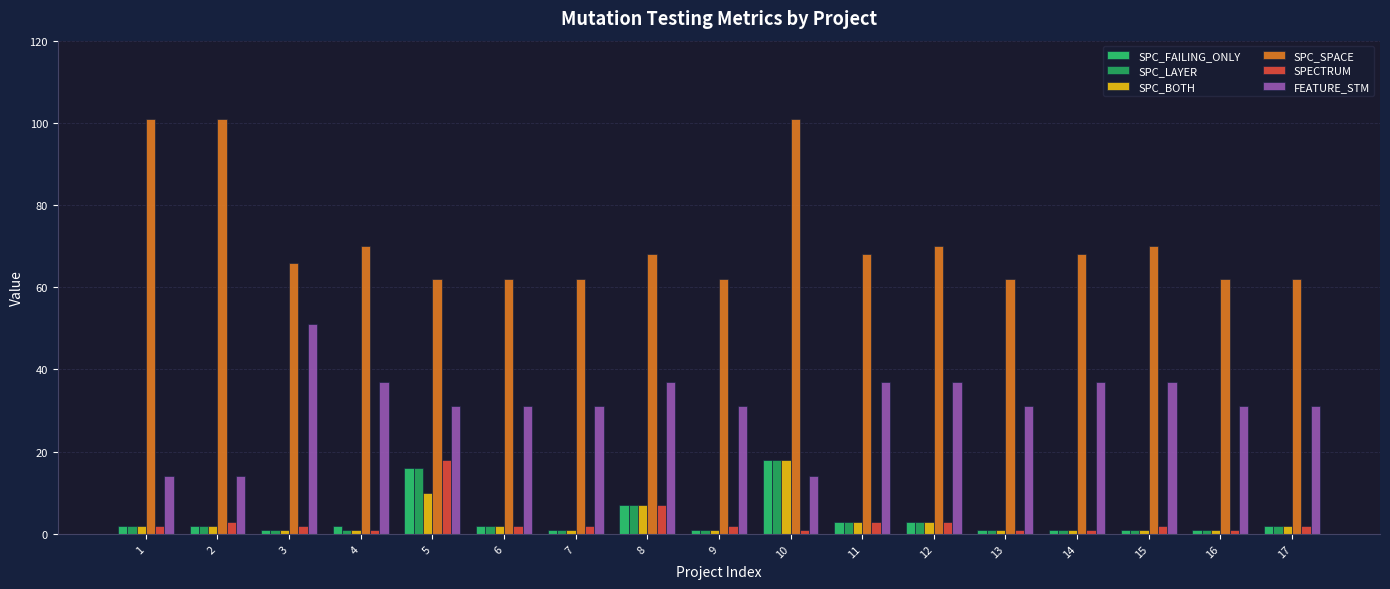

Is it true that SPC_LAYER equals 1 at 3?

True